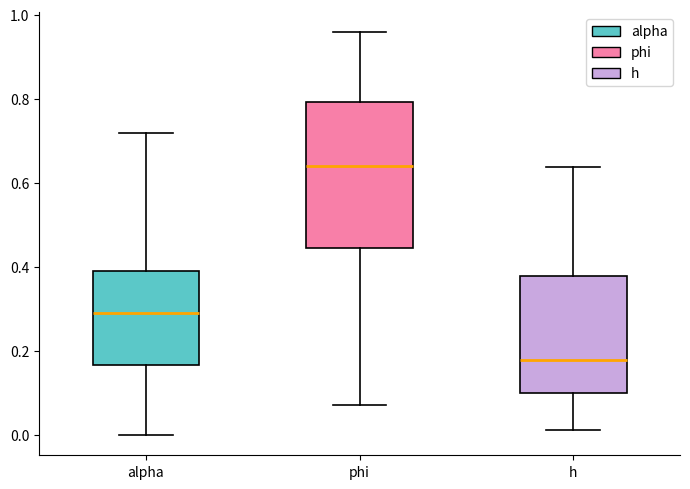

Reading left to right, read every box against the y-axis: the position of its median line, the range the box covers, and the ends of its whiskers. The values are not printed on the chart, so give them approximately, as read against the axis.

alpha: median 0.30, box 0.16 to 0.40, whiskers 0.00 to 0.72
phi: median 0.64, box 0.44 to 0.80, whiskers 0.08 to 0.96
h: median 0.18, box 0.10 to 0.38, whiskers 0.02 to 0.64